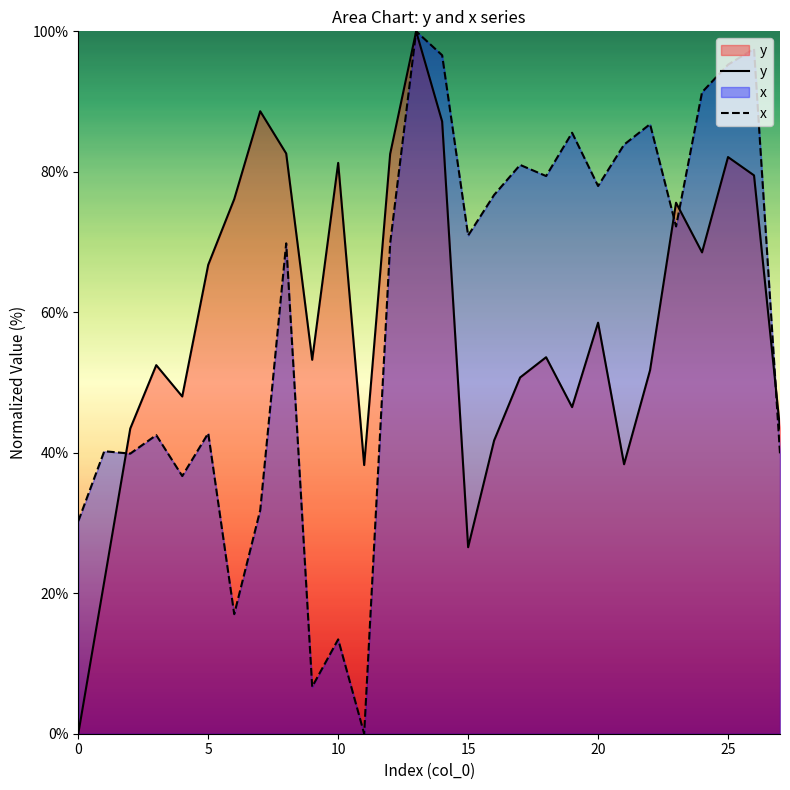

What is the spread (max minus min) of values at 25?

13.2